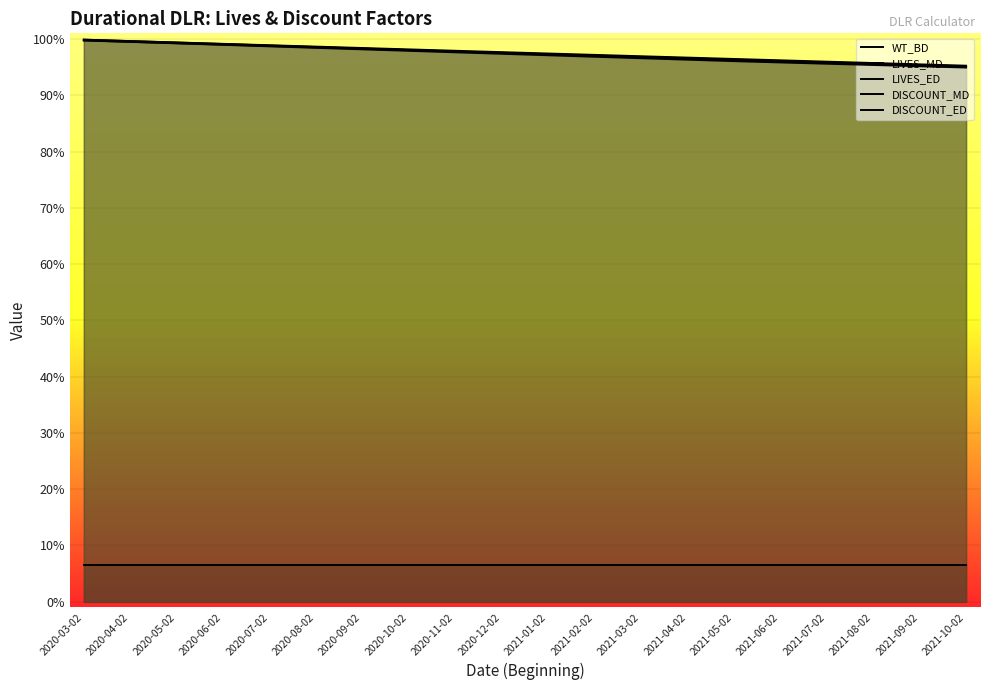

What is the sum of the DISCOUNT_MD values at 2020-06-02 and 2020-07-02?

2.0